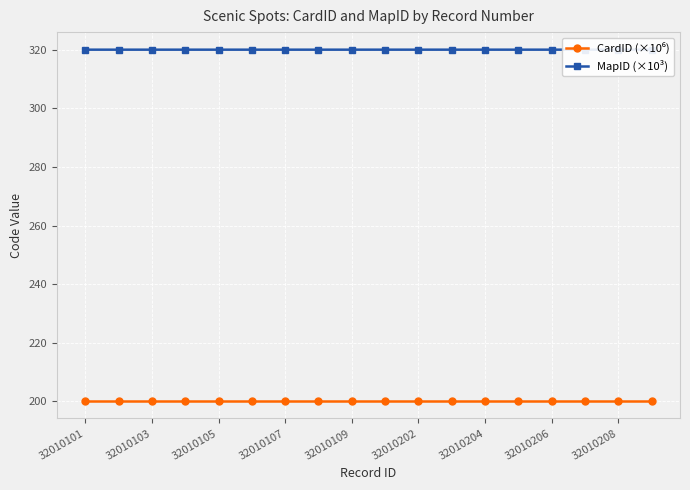

List the labels in order of CardID (×10⁶) value, smallest first.

32010101, 32010103, 32010105, 32010107, 32010109, 32010202, 32010204, 32010206, 32010208, 9, 10, 11, 12, 13, 14, 15, 16, 17